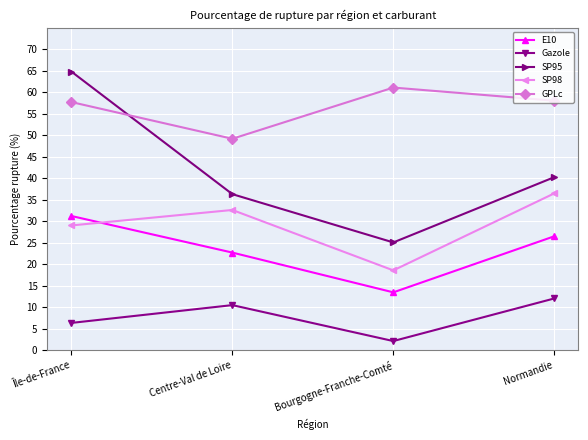

What position from the right is Normandie?

1